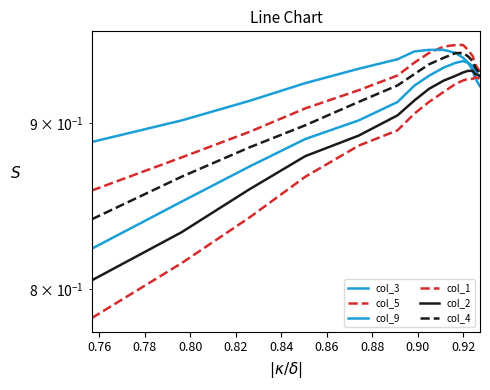

Does the chart have visible grid lines?

No